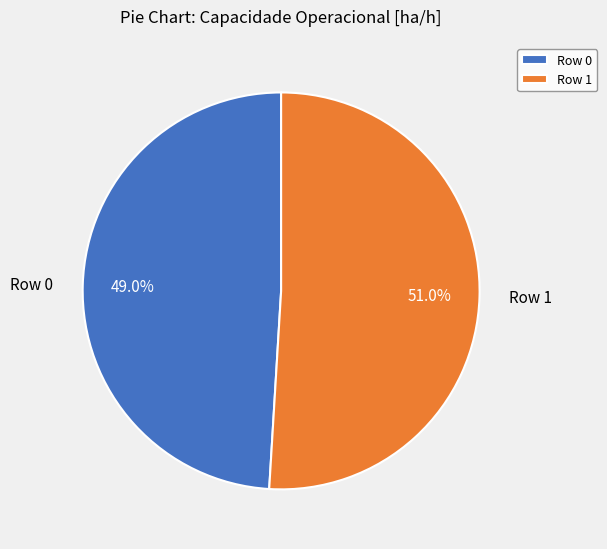

True or false: Row 1 accounts for 56% of the total.

False